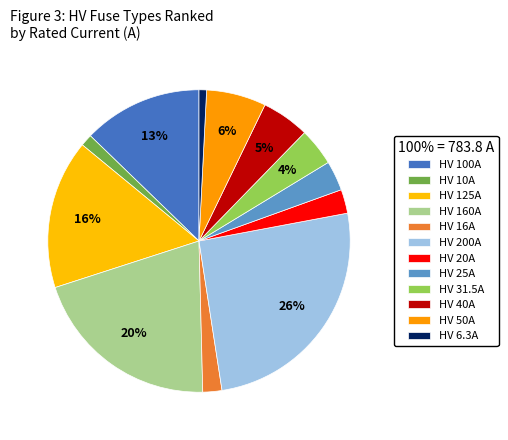

What portion of the pie excludes HV 16A?

98.0%